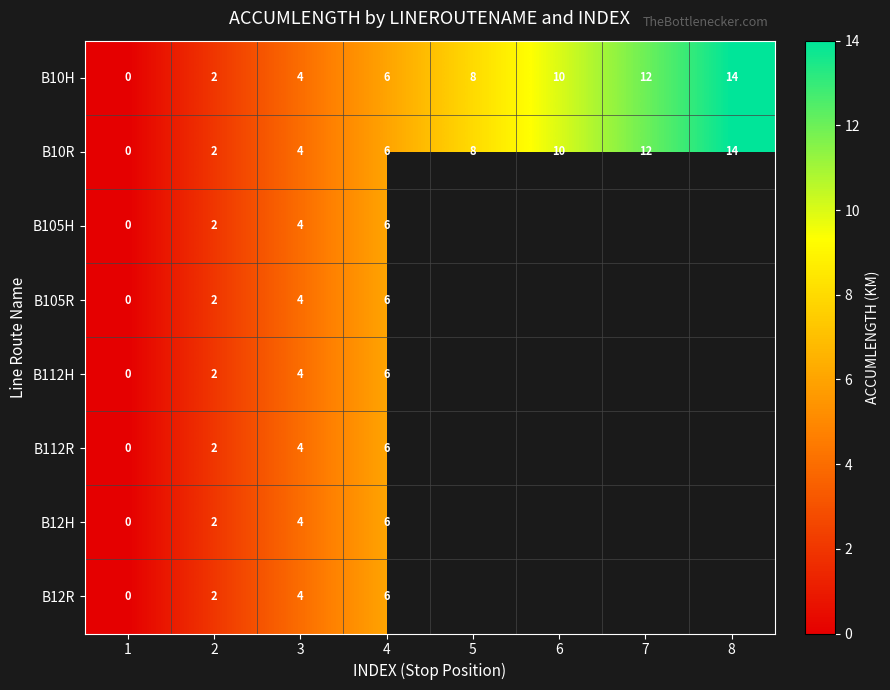

The B10R series shows 8 at 5. True or false?

True